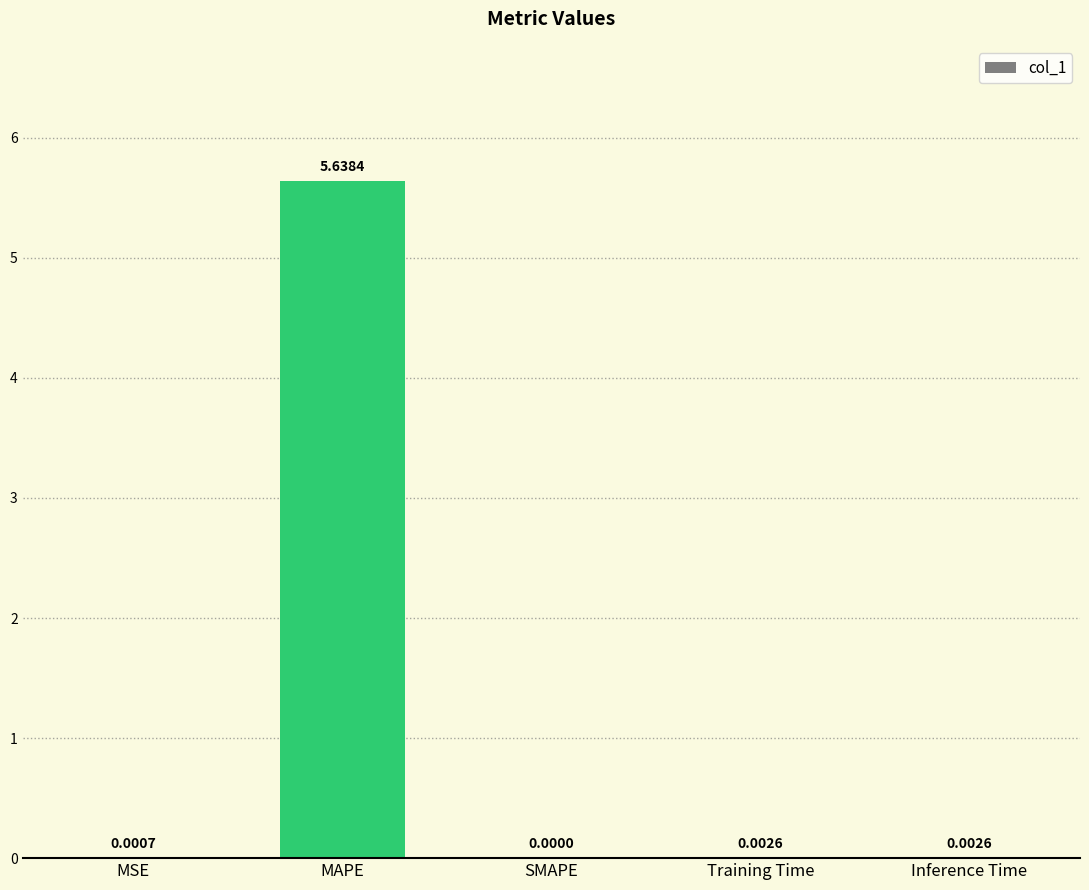

Between Training Time and SMAPE, which is larger?

Training Time